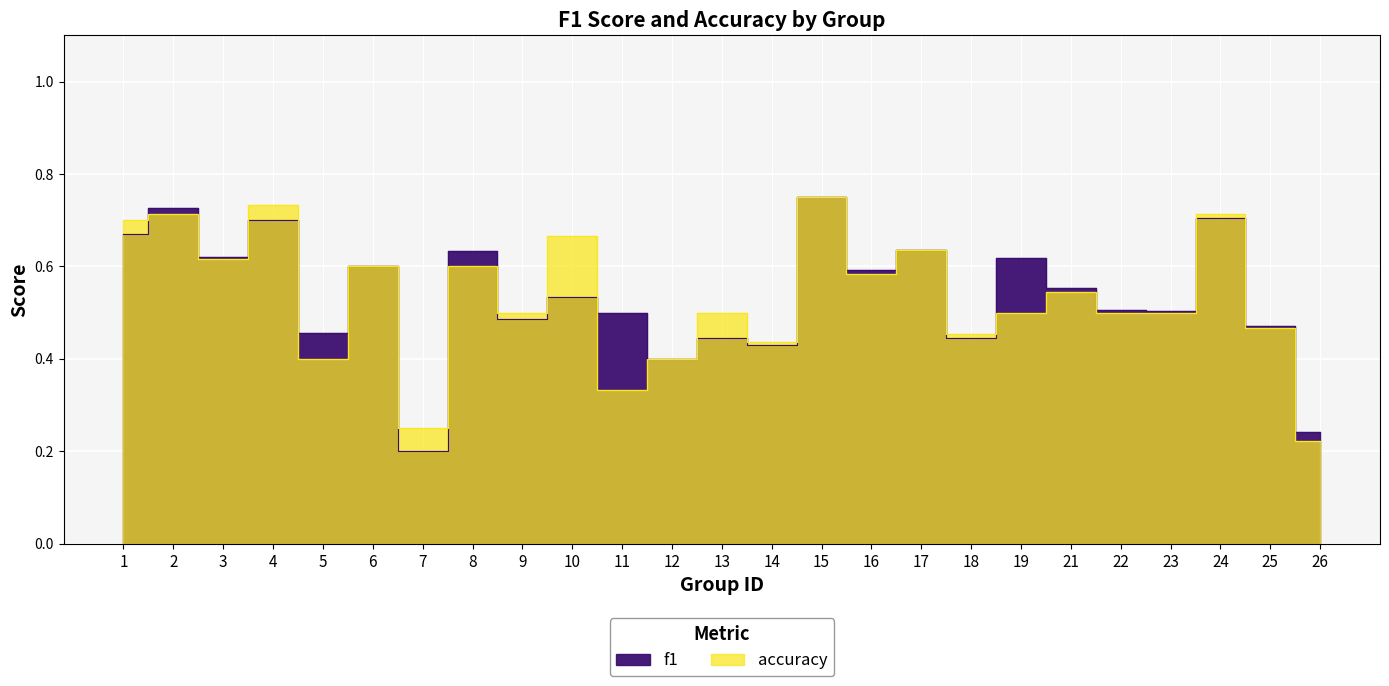

Reading left to right, list all the values displayed in this chart.

f1: 1=0.7	2=0.7	3=0.6	4=0.7	5=0.5	6=0.6	7=0.2	8=0.6	9=0.5	10=0.5	11=0.5	12=0.4	13=0.4	14=0.4	15=0.8	16=0.6	17=0.6	18=0.4	19=0.6	21=0.6	22=0.5	23=0.5	24=0.7	25=0.5	26=0.2
accuracy: 1=0.7	2=0.7	3=0.6	4=0.7	5=0.4	6=0.6	7=0.2	8=0.6	9=0.5	10=0.7	11=0.3	12=0.4	13=0.5	14=0.4	15=0.8	16=0.6	17=0.6	18=0.5	19=0.5	21=0.5	22=0.5	23=0.5	24=0.7	25=0.5	26=0.2